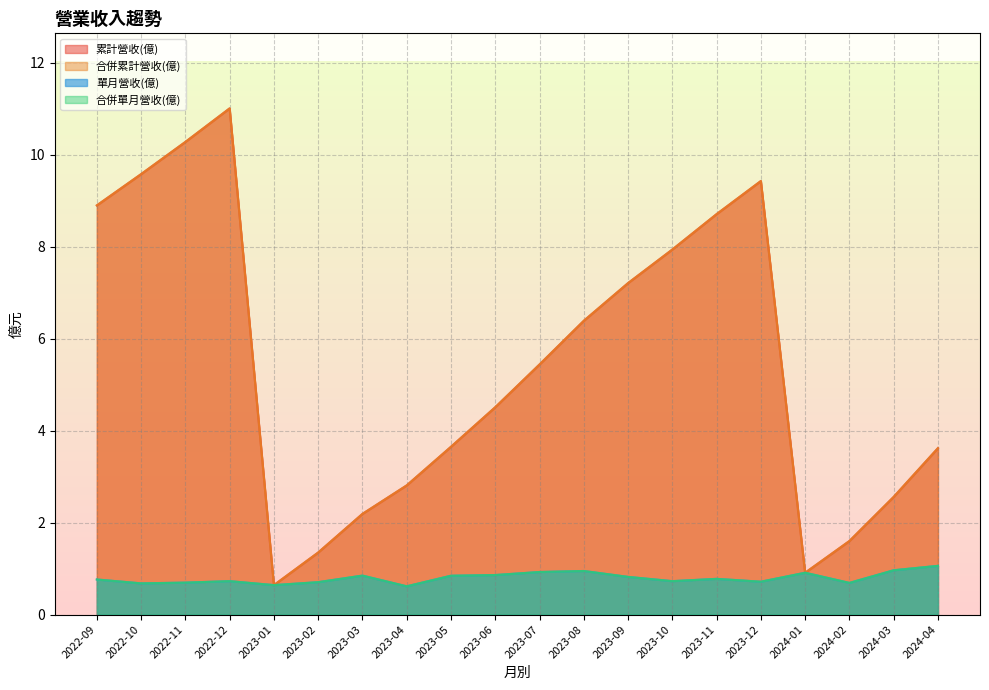

What is the sum of the 合併單月營收(億) values at 2023-03 and 2023-04?

1.5